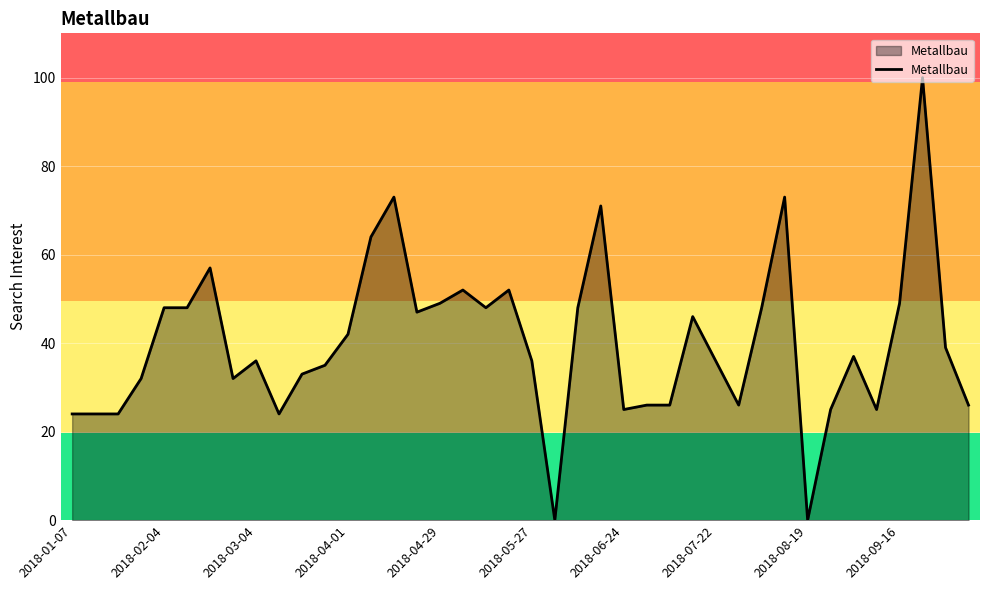

How many categories are shown in the chart?

40